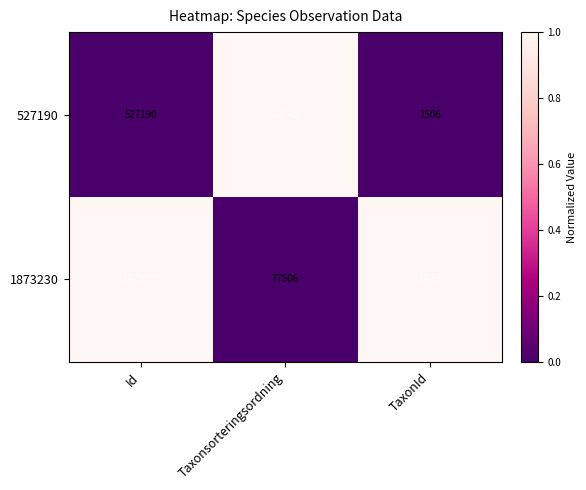

Rank the series by their average value, from lowest to highest.

527190, 1873230